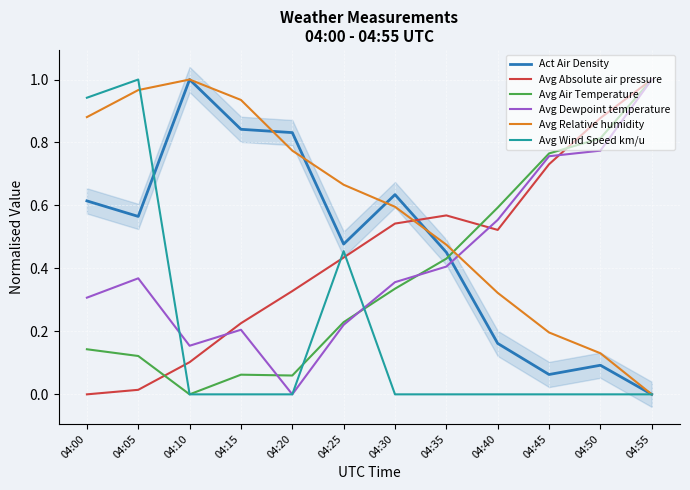

Between 04:50 and 04:25, which is larger?

04:25